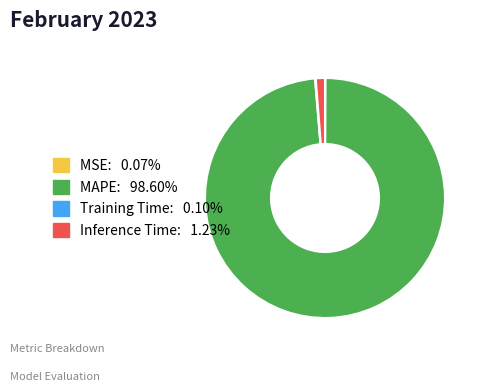

Which category has the biggest portion of the pie?

MAPE